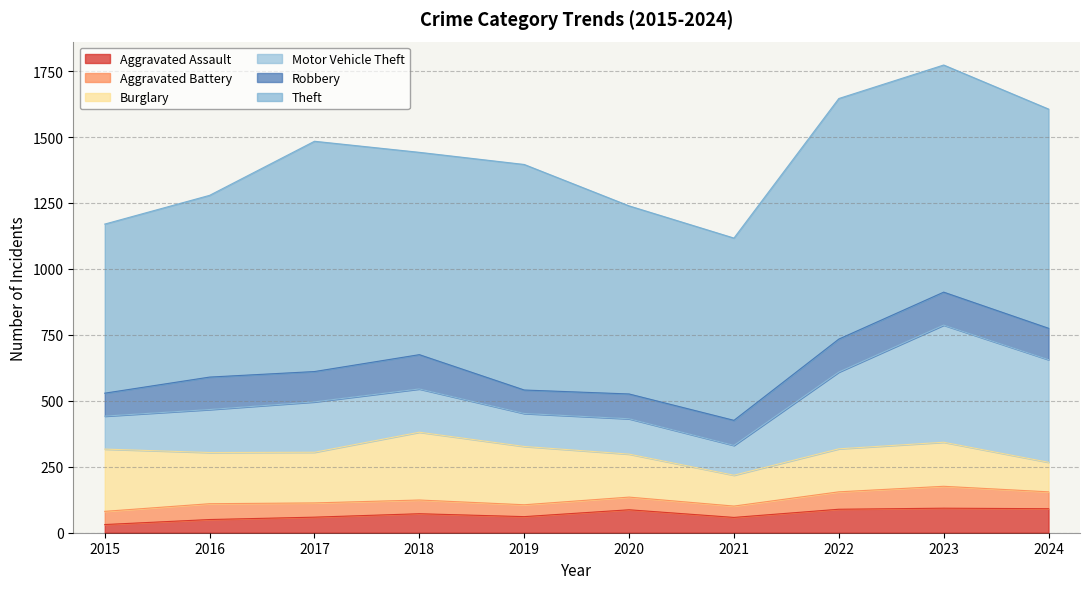

In Robbery, how many points are higher than both neighbors (excluding endpoints)?

2